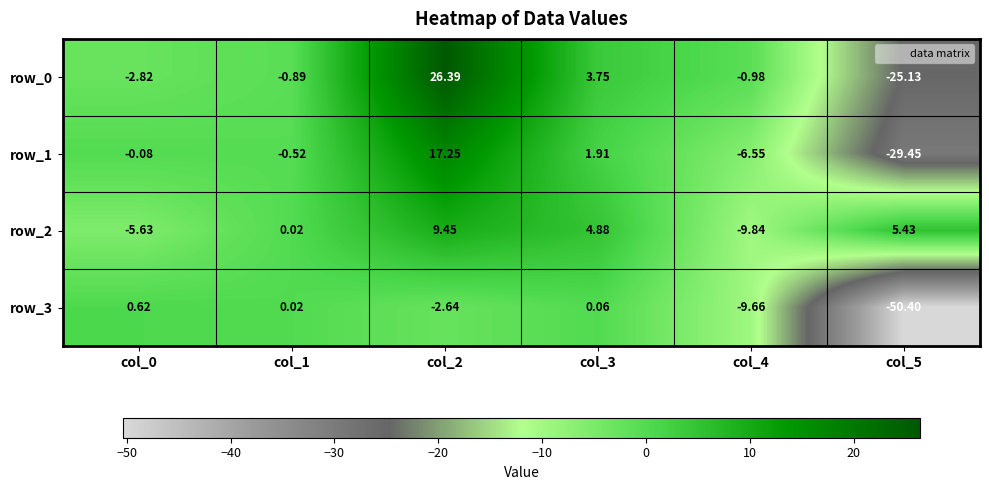

What is the maximum value shown in the chart?

26.4